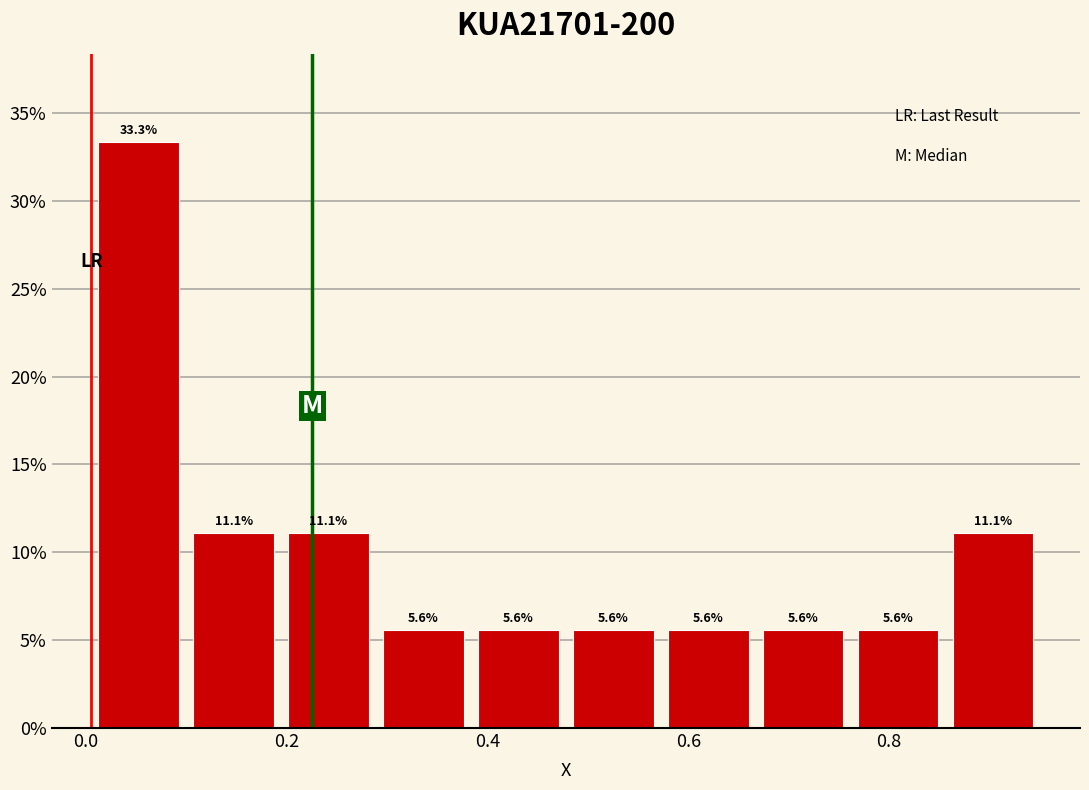

Over which range of the x-axis is the bar tallest?

0.00 to 0.10